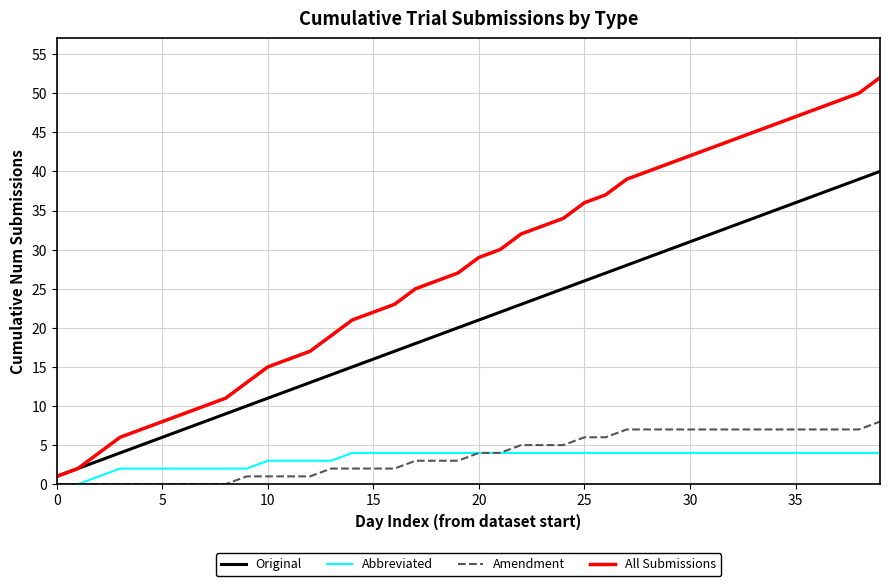

Which series has the largest range (max minus min)?

All Submissions